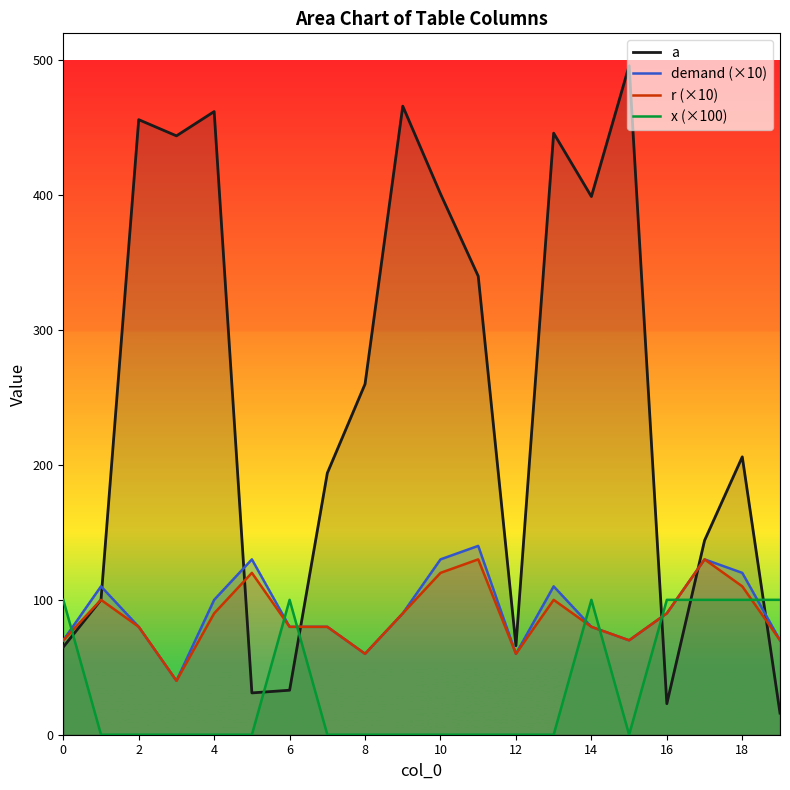

Is the value of r (×10) at 12 greater than the value of demand (×10) at 0?

No